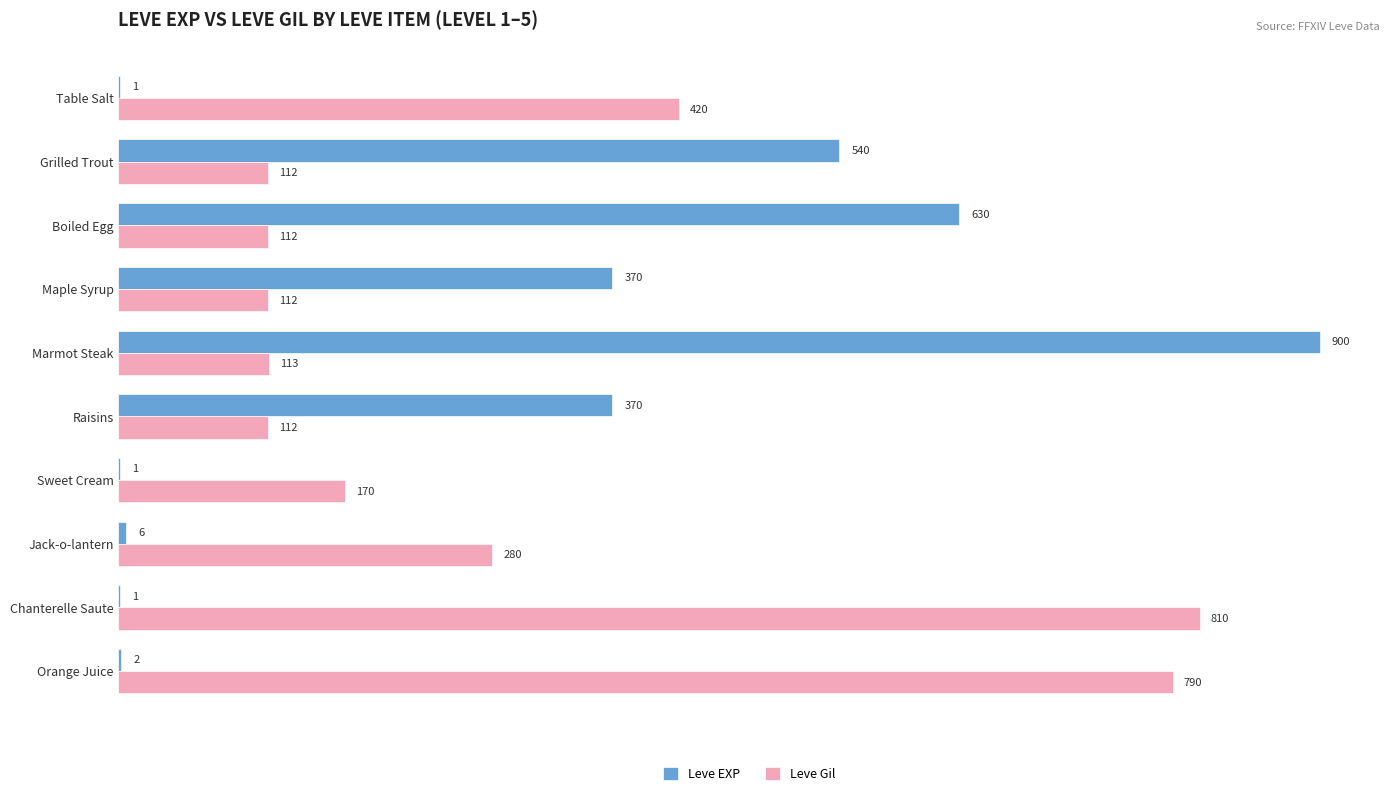

What is the sum of the Leve Gil values at Marmot Steak and Raisins?

225